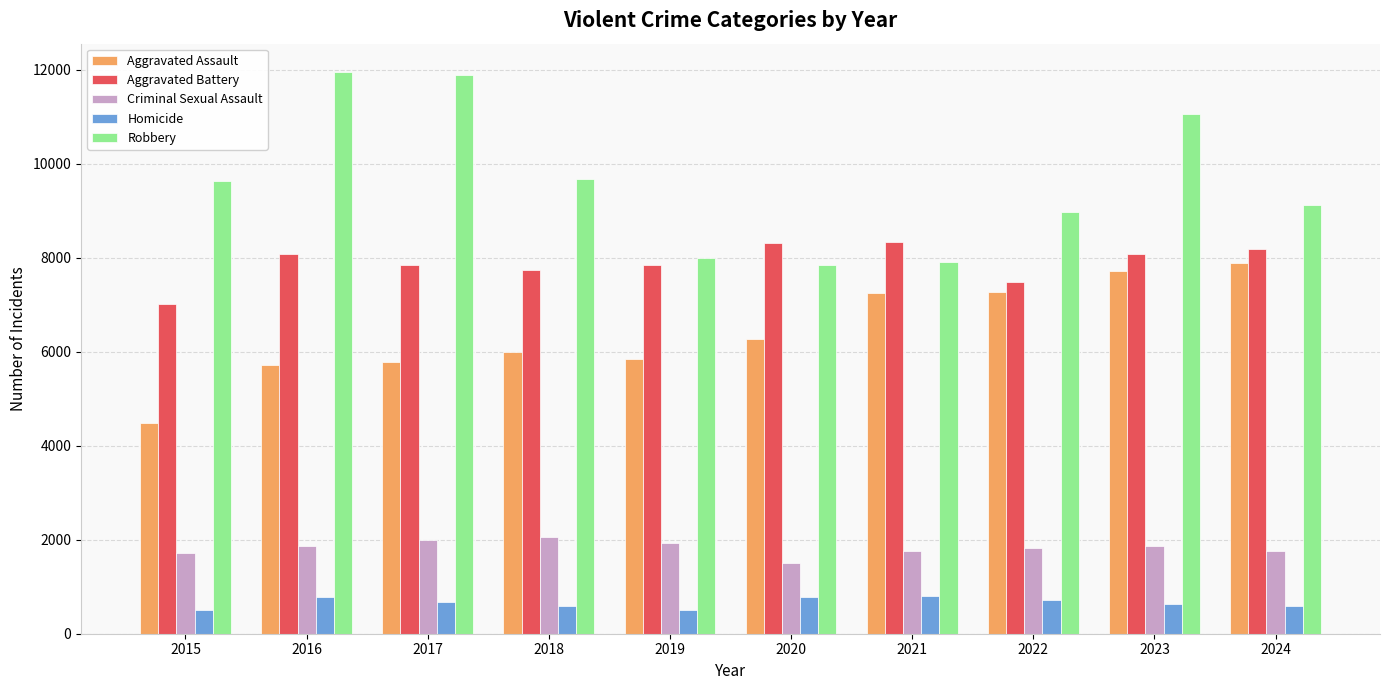

What is the sum of all Homicide values?

6581